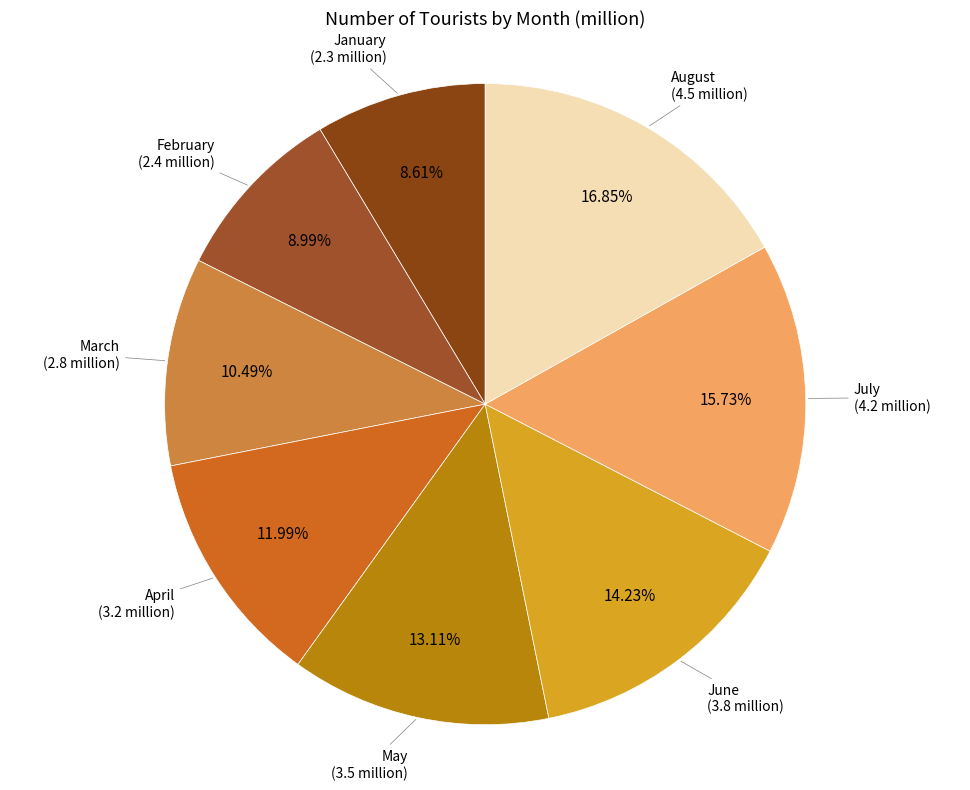

How many slices are in this pie chart?

8